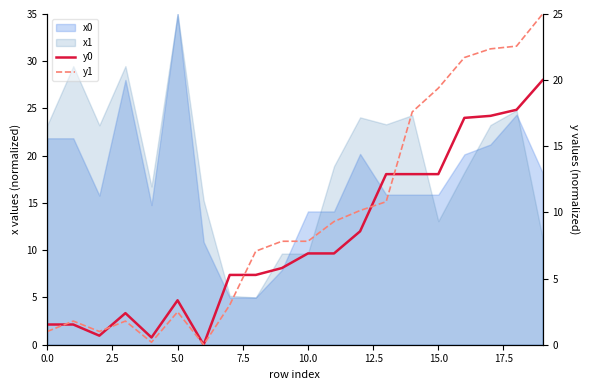

What is the label of the 13th point from the left?

12